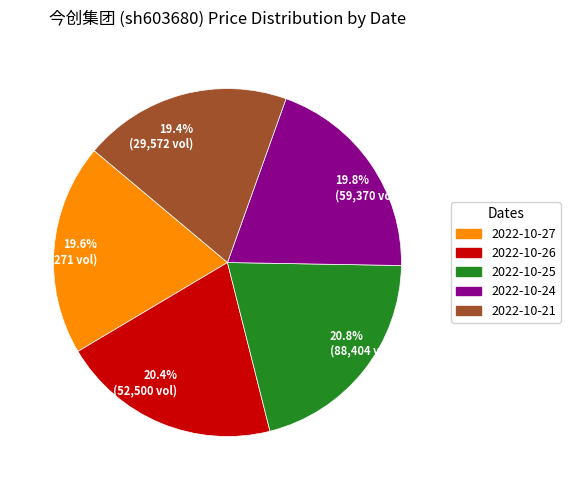

How much of the chart is everything except 20.4% (52,500 vol)?

79.6%